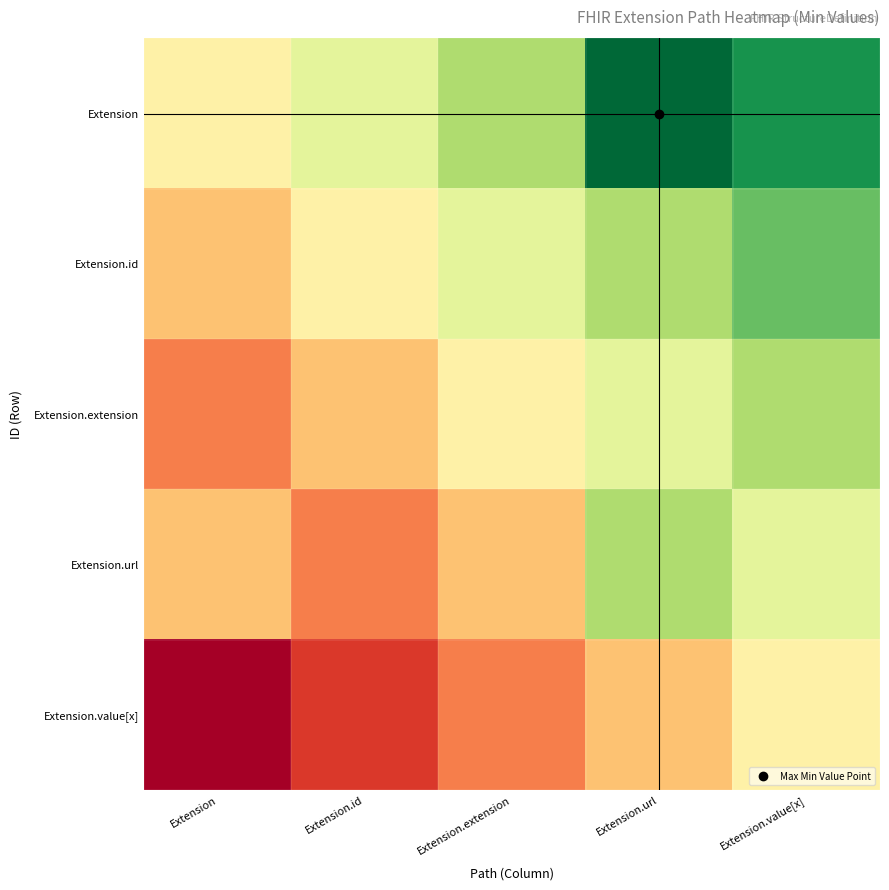

Which series has the largest range (max minus min)?

Extension